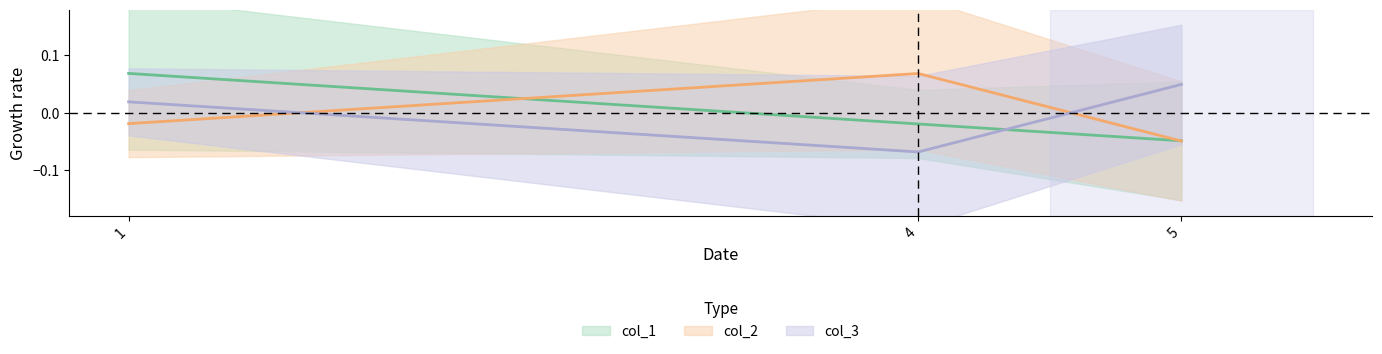

At which category does the chart reach its minimum across all series?

4